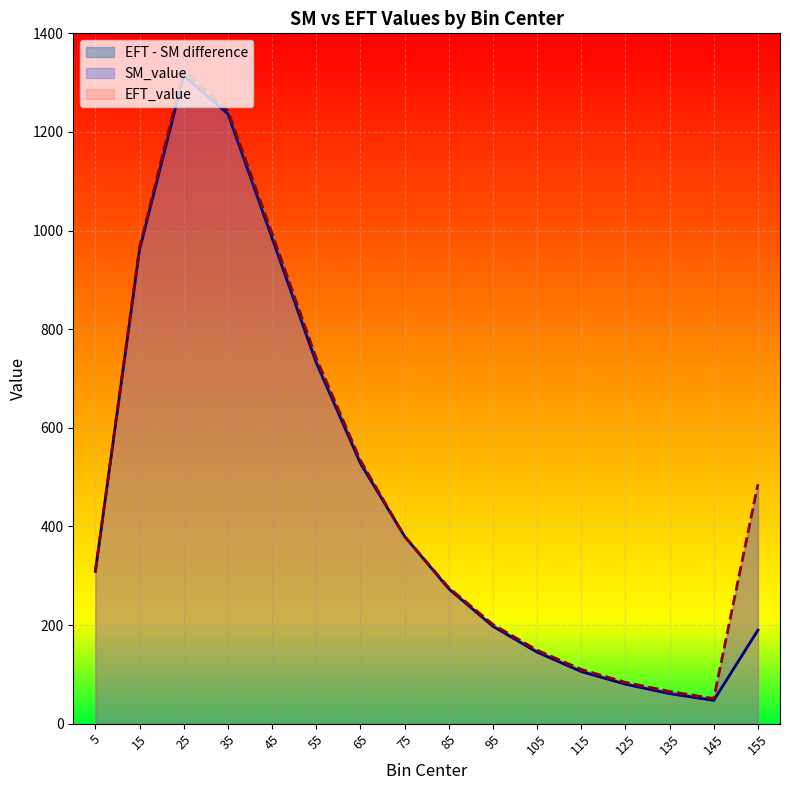

The SM_value series shows 732.0 at 55. True or false?

True